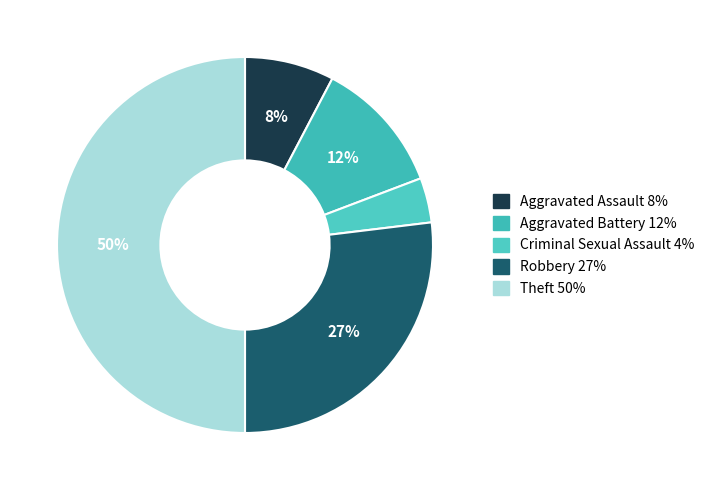

How many segments does this pie chart have?

5